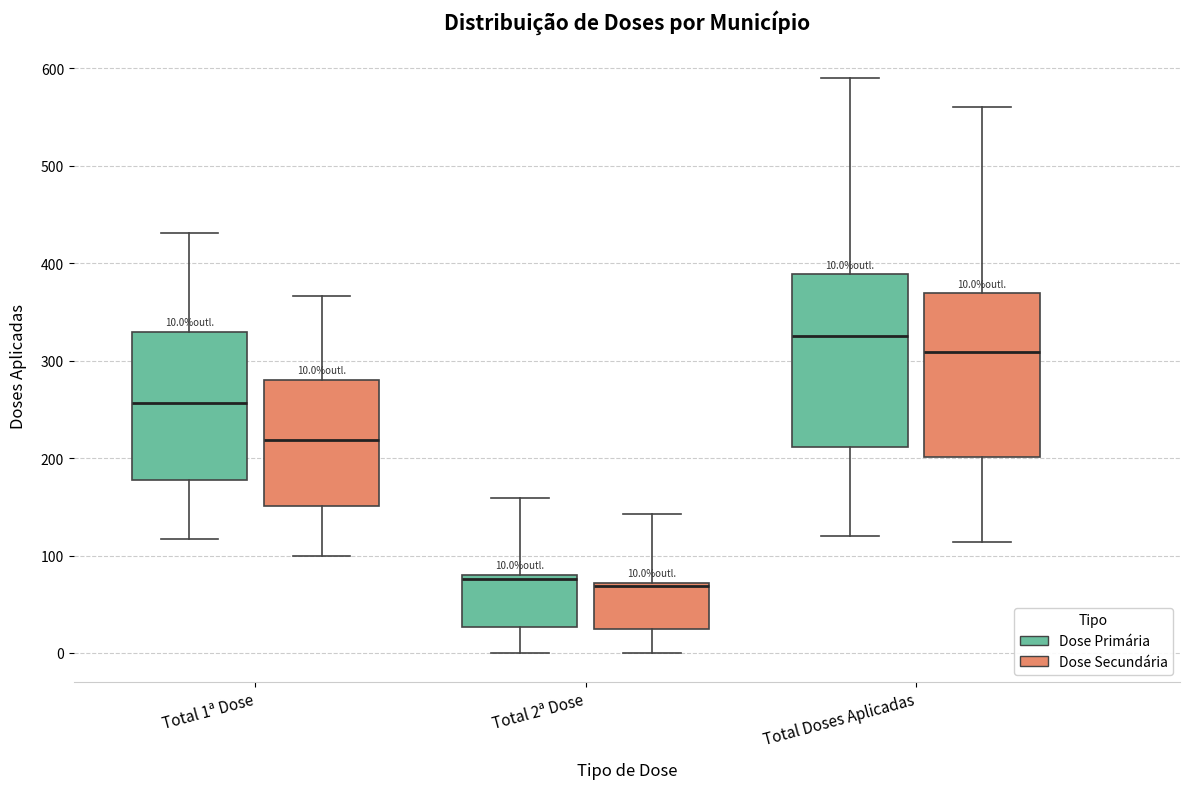

Which box's median line is the highest?

Total Doses Aplicadas (Dose Primária)